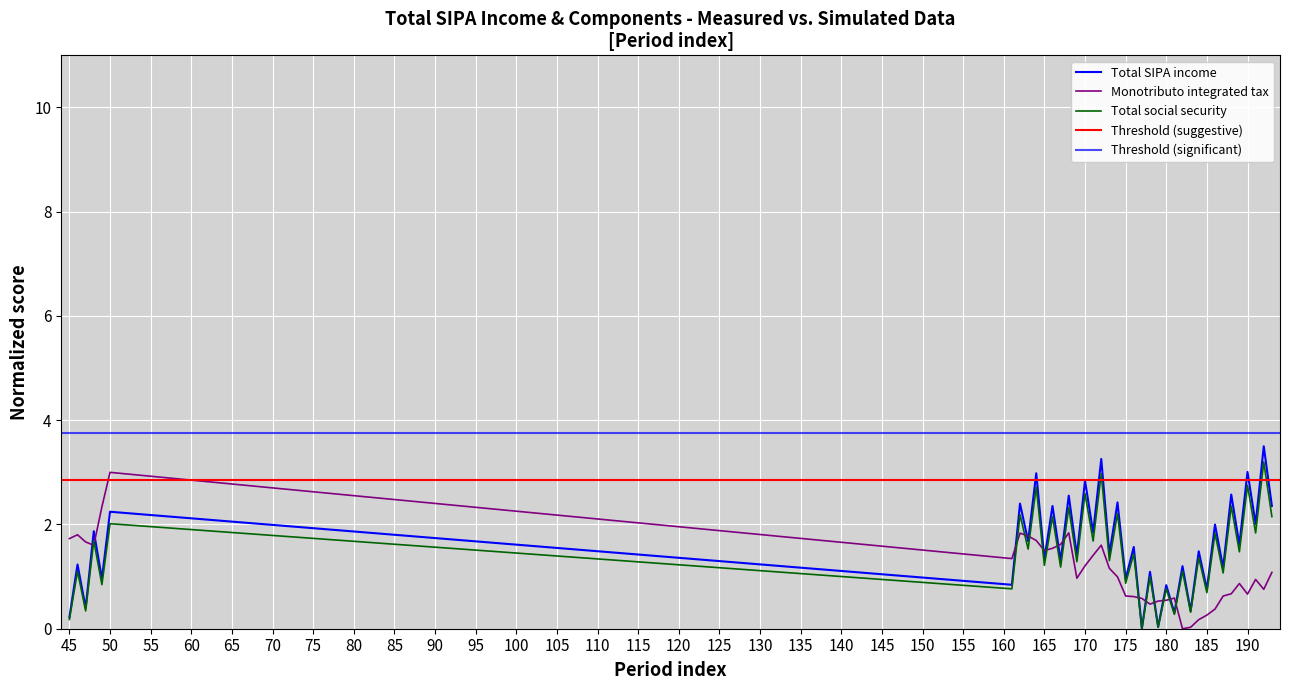

The value of Monotributo_integrated_tax at 105 is 1.0. True or false?

False